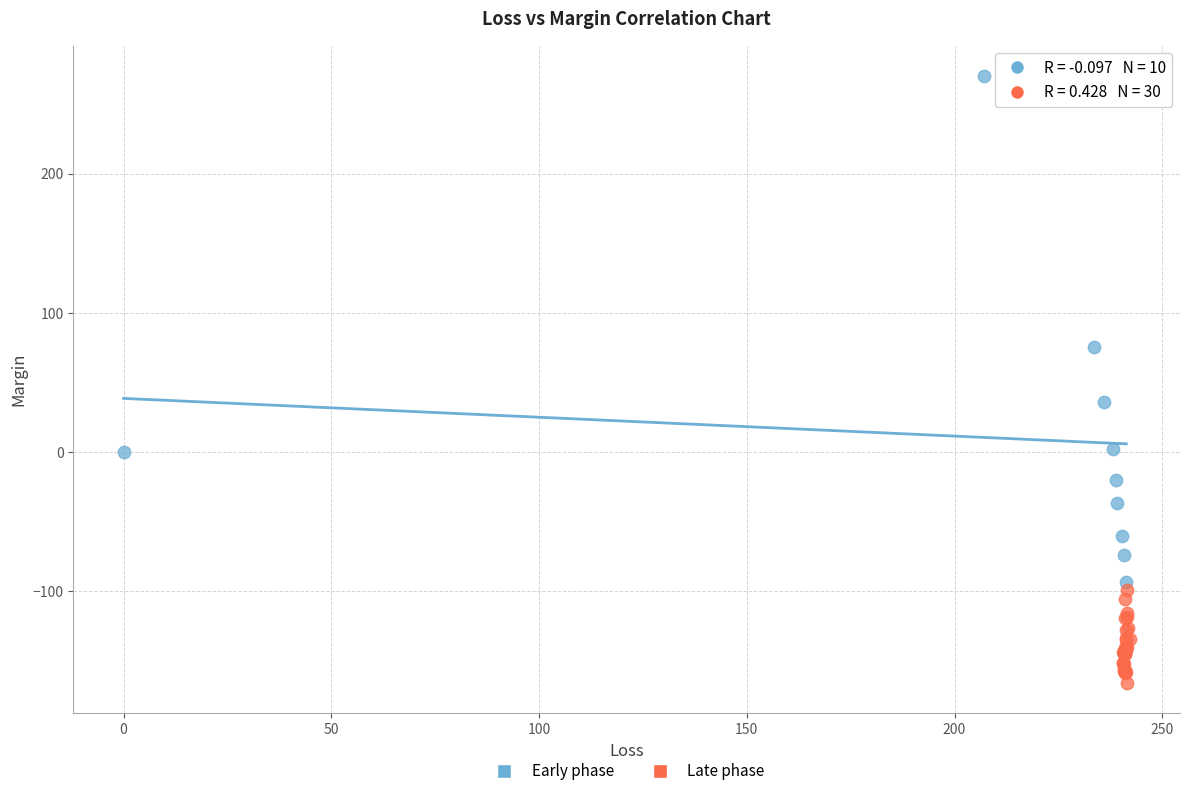

Which series has the largest Y range (max minus min)?

Early phase